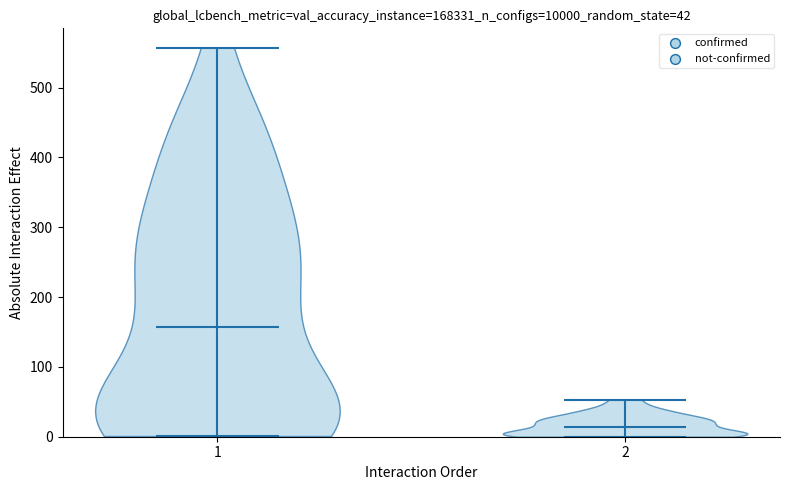

Which violin has the highest median line?

1